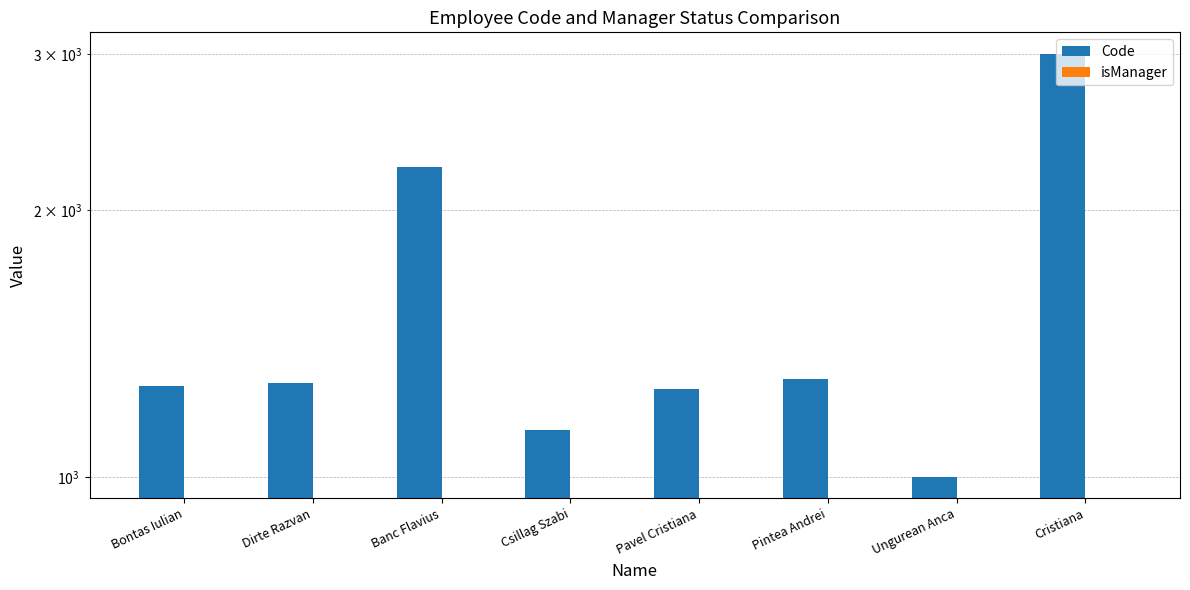

At how many categories does at least one series exceed 2749?

1